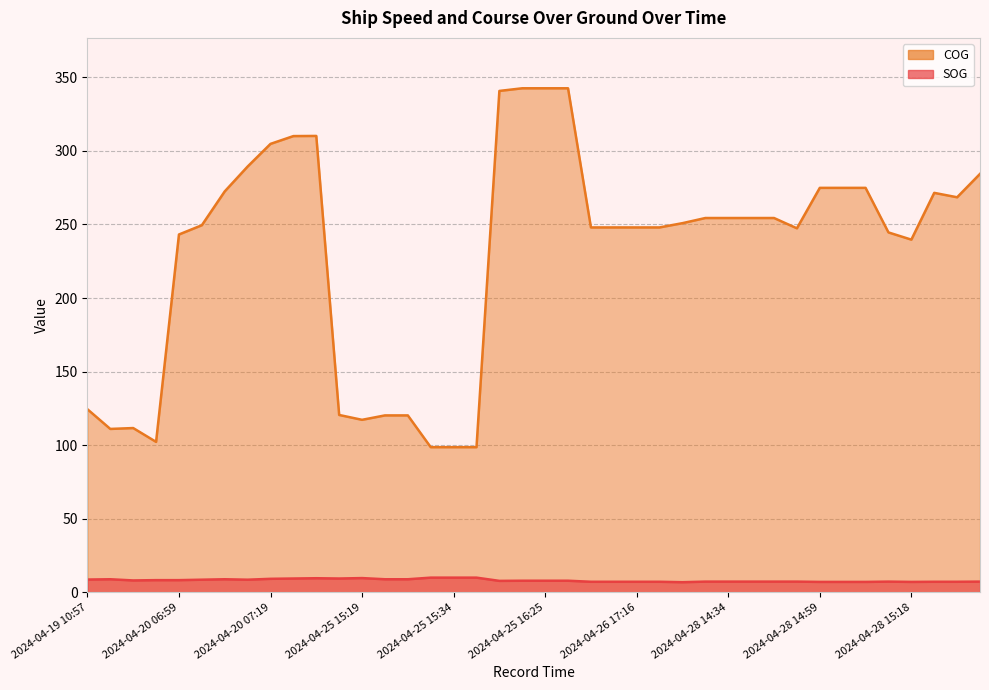

At which label is SOG closest to 8?

2024-04-19 11:06